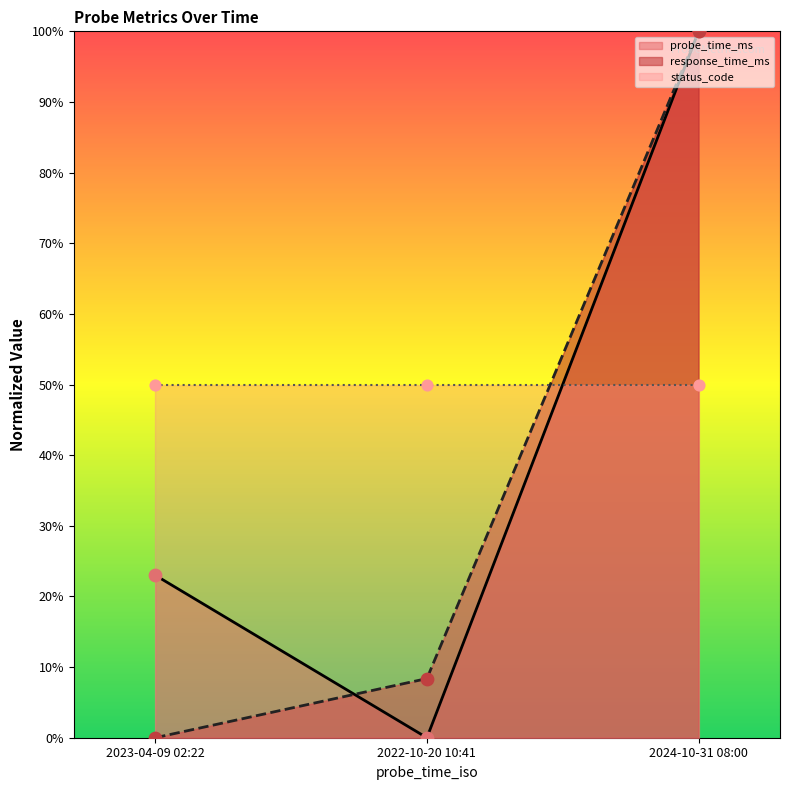

Is it true that probe_time_ms equals -43.0 at 2022-10-20 10:41?

False